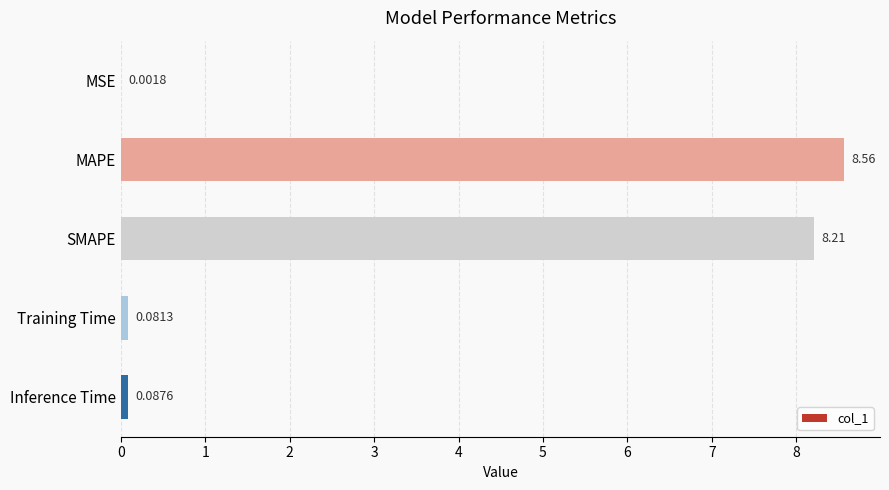

Which label corresponds to the largest value in the chart?

MAPE